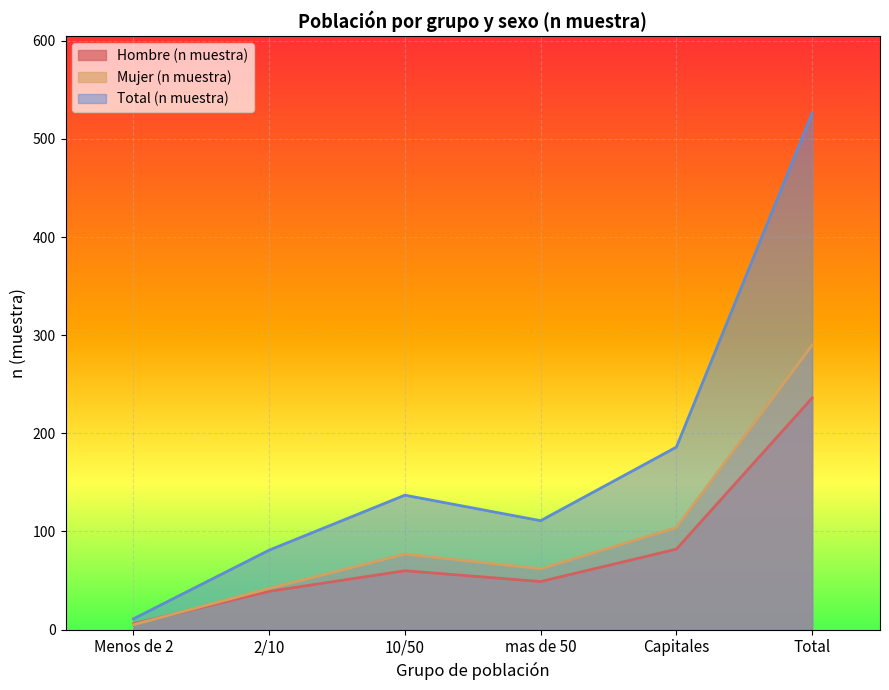

At which category does Mujer (n muestra) reach its first local valley?

mas de 50